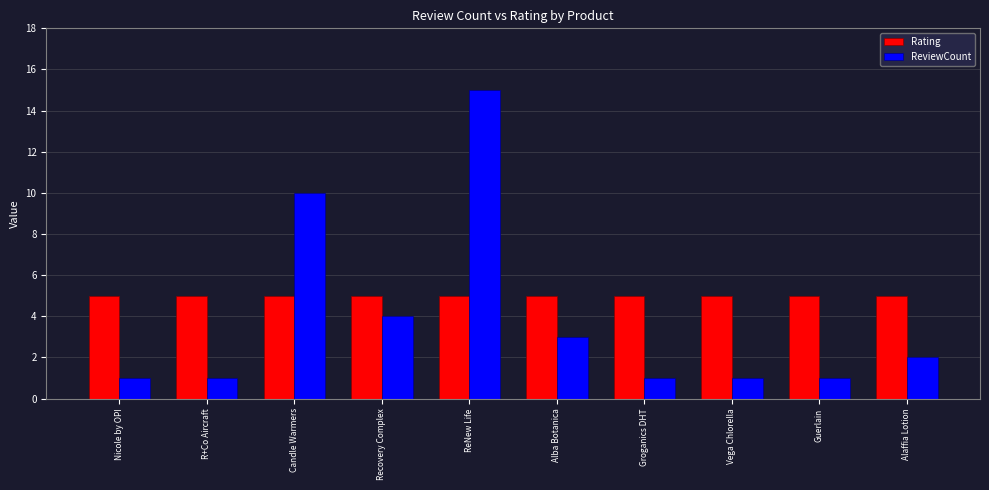

What is the label of the 9th bar from the right?

R+Co Aircraft